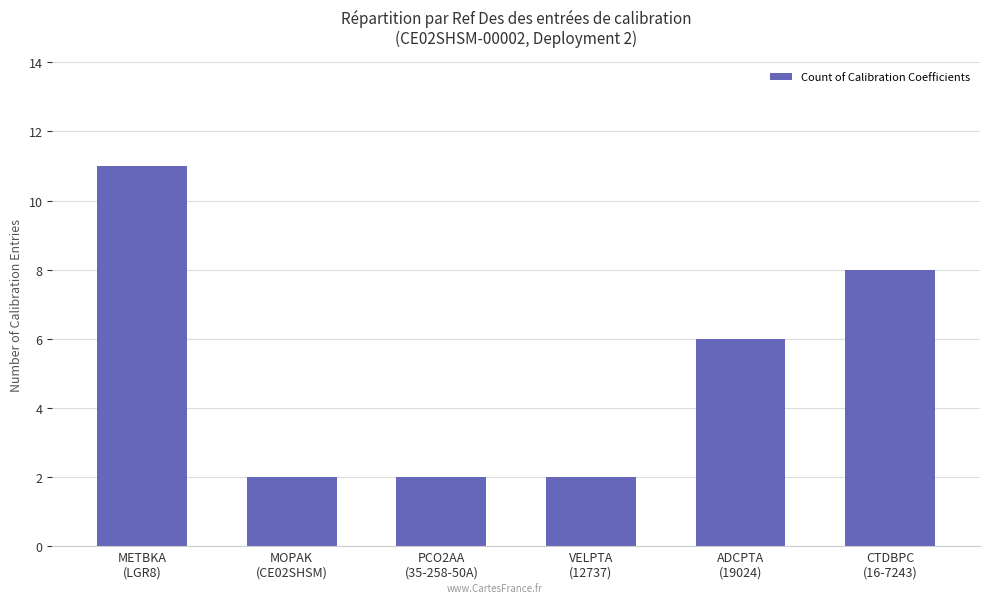

Are the bars grouped side by side (vs. stacked)?

No